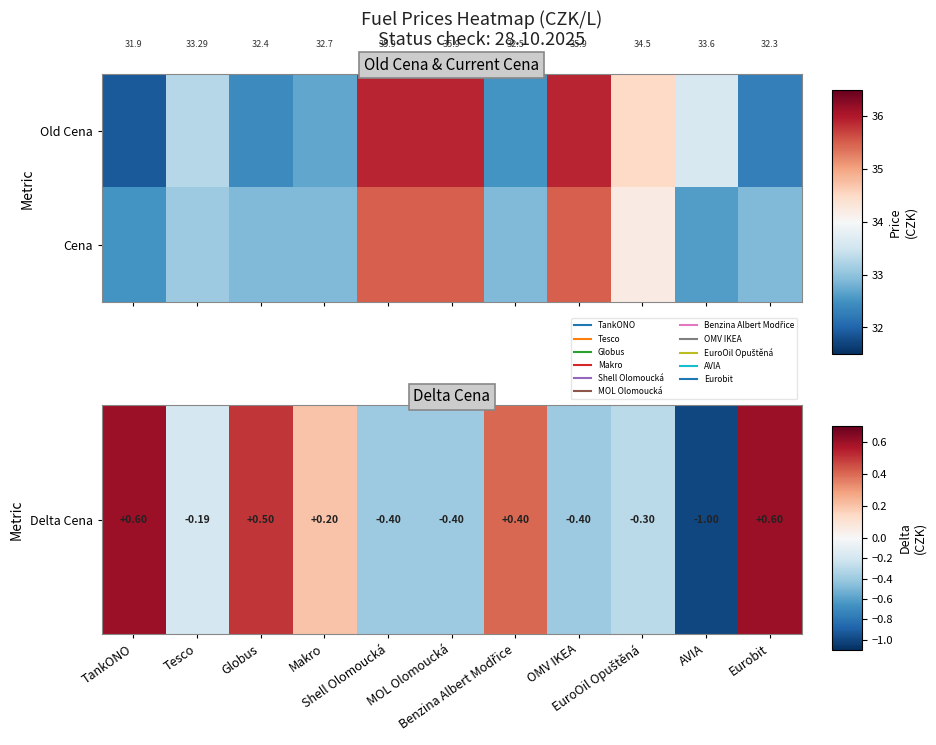

At which category does the chart reach its minimum across all series?

AVIA